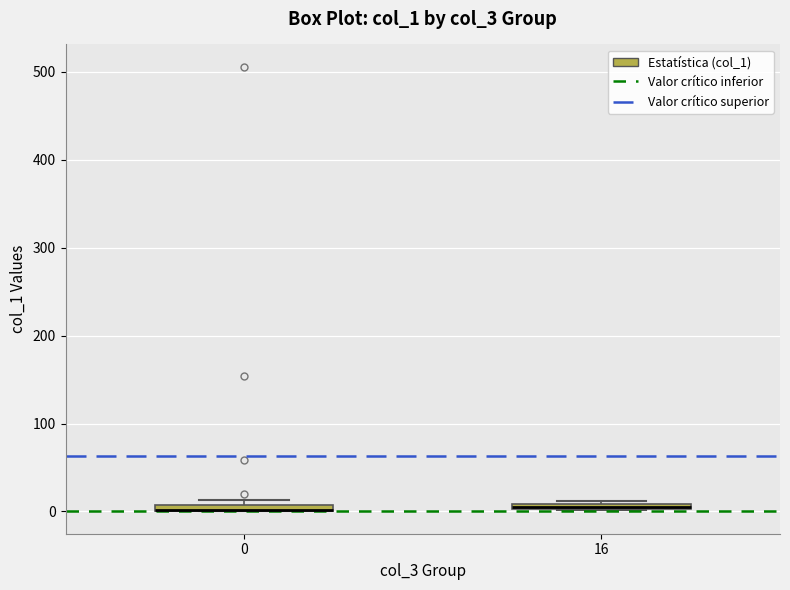

Where is the lower edge of the box at x = 0 on the y-axis? The values are not printed on the chart, so give them approximately, as read against the axis.

0